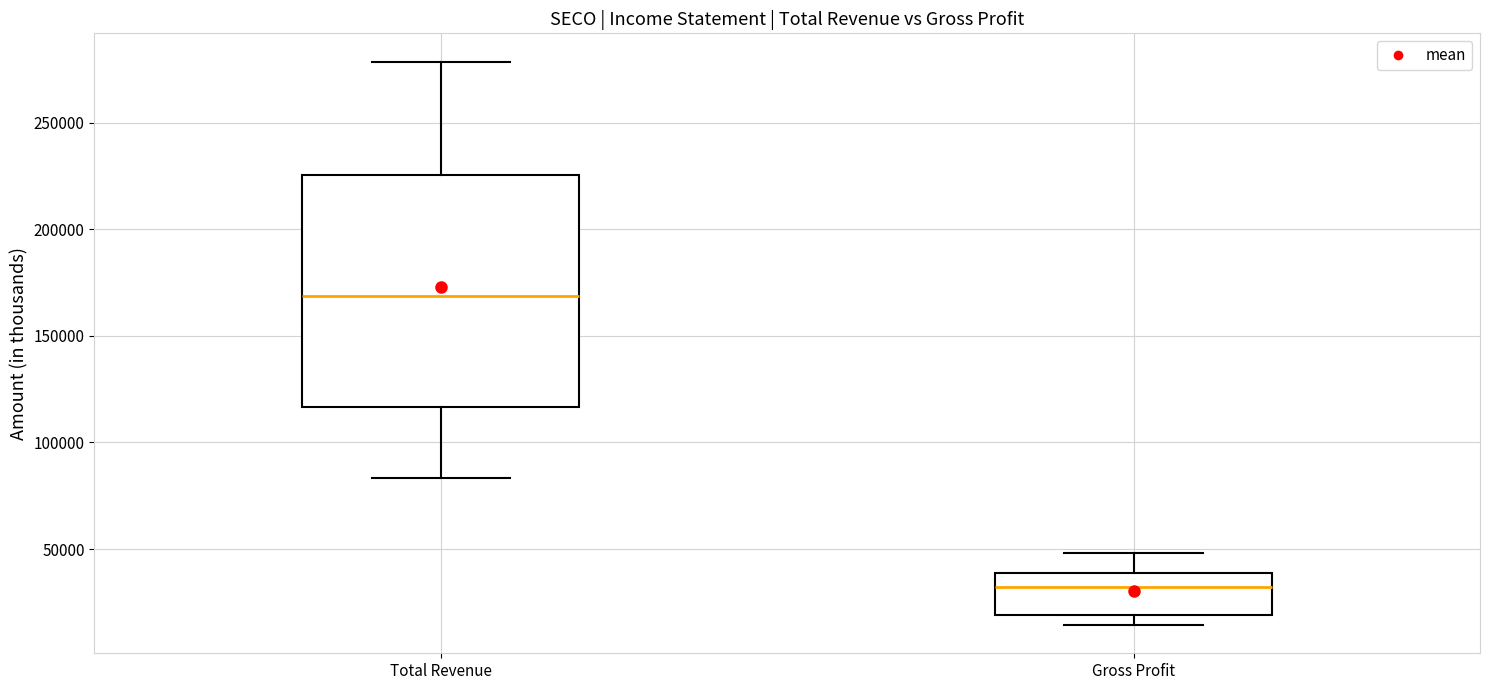

Comparing the boxes themselves (not the whiskers), which one is the tallest?

Total Revenue